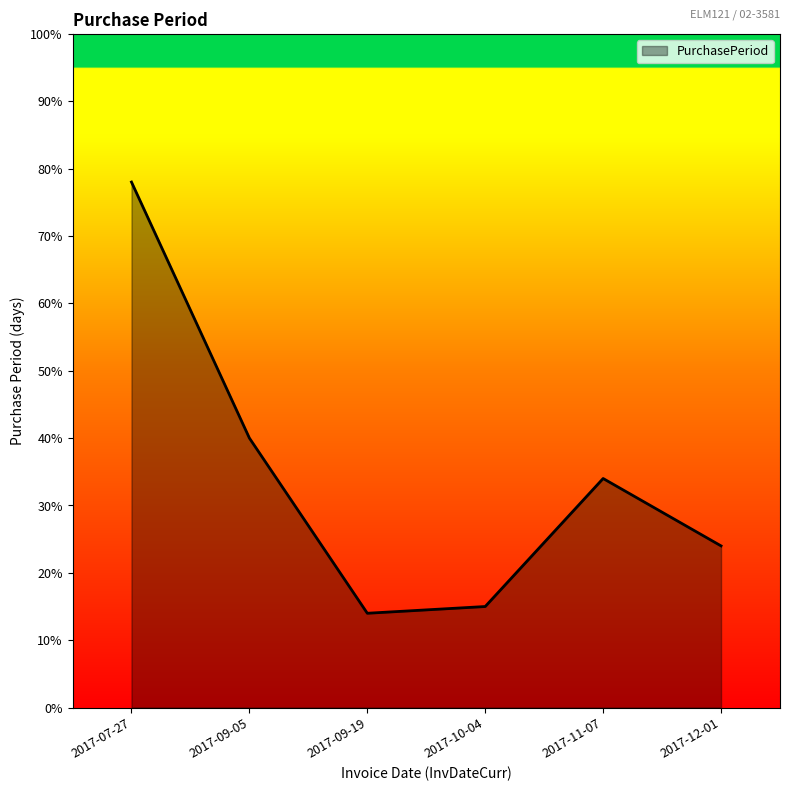

Reading right to left, transcribe all the data shown in this chart.

24	34	15	14	40	78